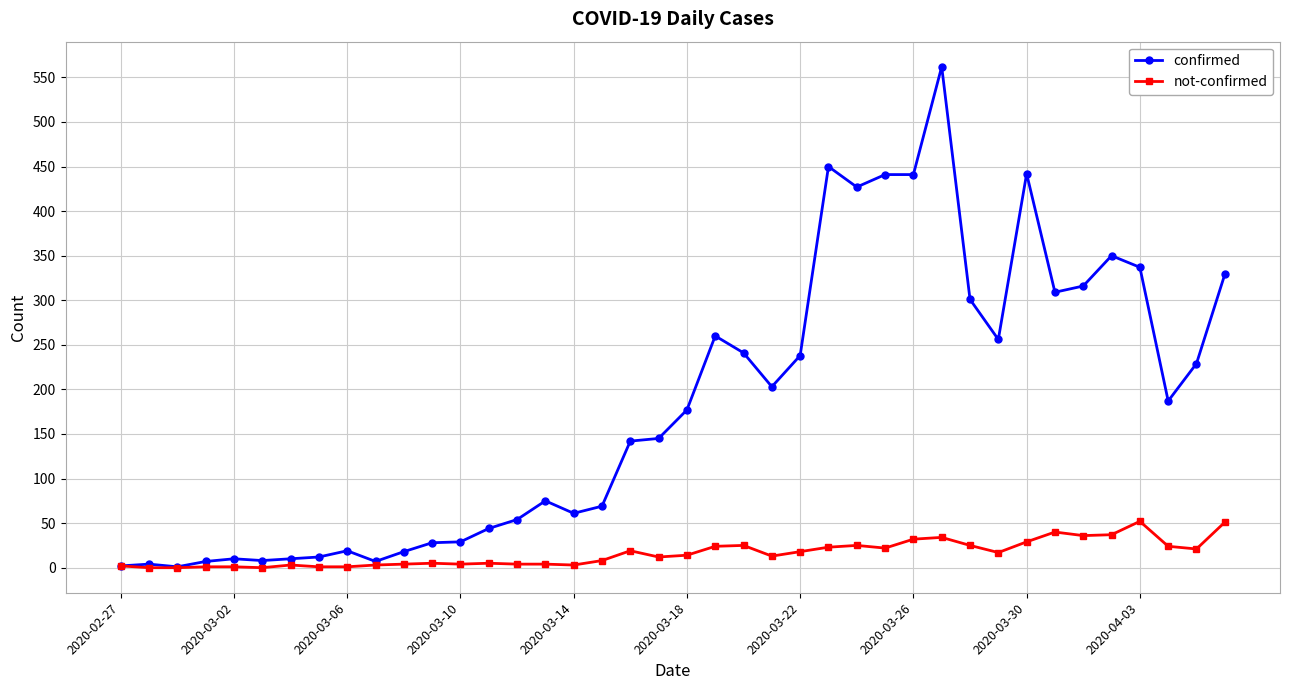

True or false: not-confirmed has more than 2 interior local peaks.

True